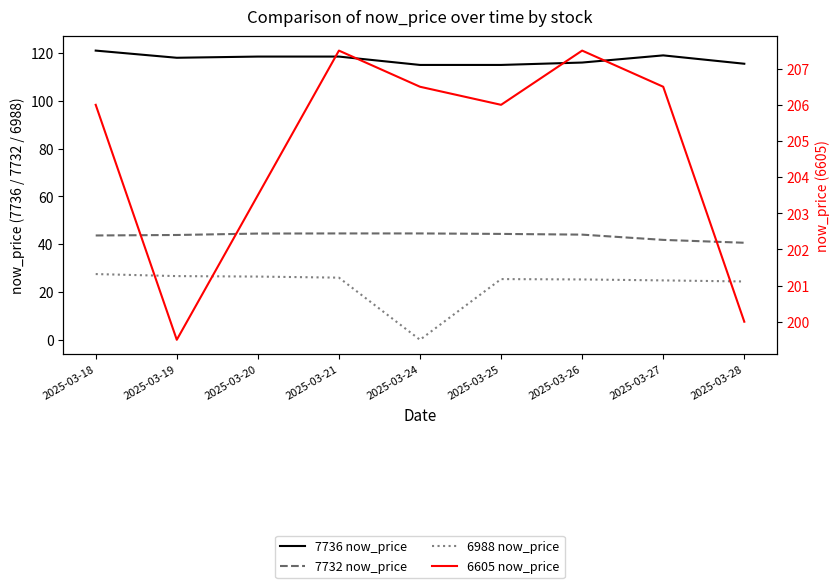

Is it true that 7732 now_price equals 43.6 at 2025-03-18?

True